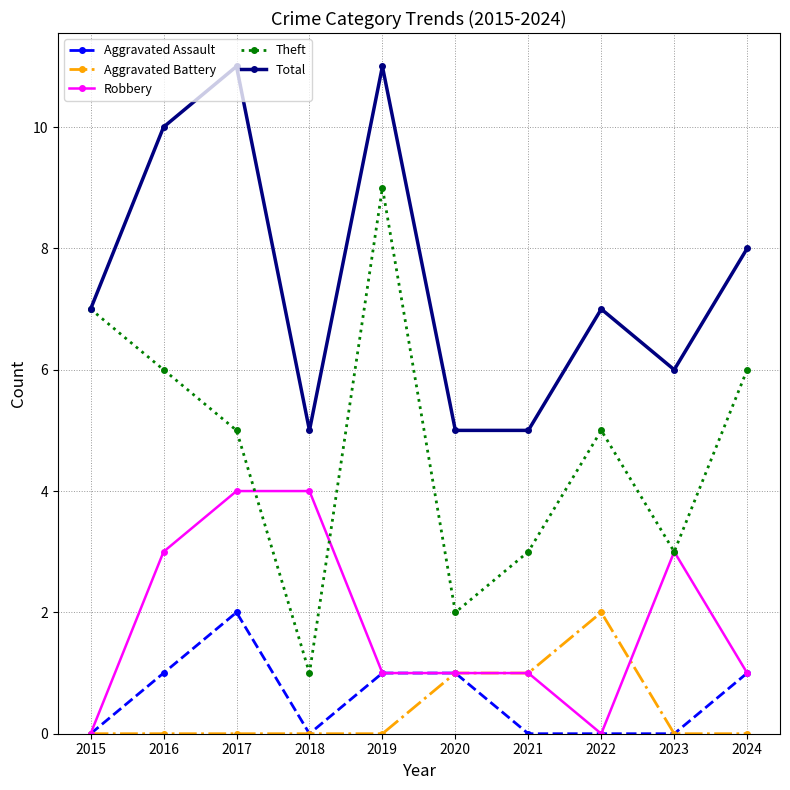

Reading right to left, extract all data points from this chart.

Aggravated Assault: 2024=1	2023=0	2022=0	2021=0	2020=1	2019=1	2018=0	2017=2	2016=1	2015=0
Aggravated Battery: 2024=0	2023=0	2022=2	2021=1	2020=1	2019=0	2018=0	2017=0	2016=0	2015=0
Robbery: 2024=1	2023=3	2022=0	2021=1	2020=1	2019=1	2018=4	2017=4	2016=3	2015=0
Theft: 2024=6	2023=3	2022=5	2021=3	2020=2	2019=9	2018=1	2017=5	2016=6	2015=7
Total: 2024=8	2023=6	2022=7	2021=5	2020=5	2019=11	2018=5	2017=11	2016=10	2015=7